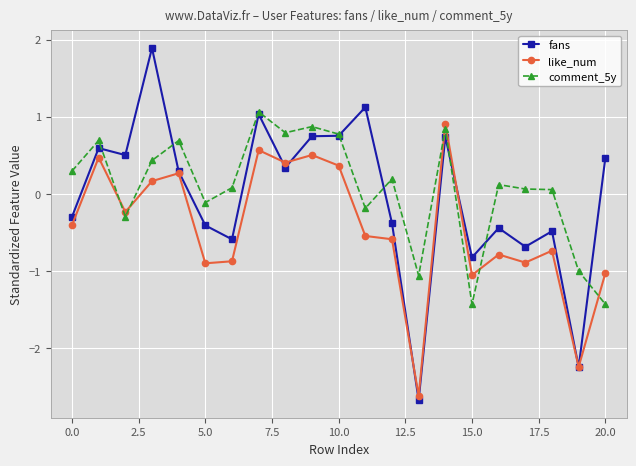

True or false: comment_5y and like_num cross at least once.

True